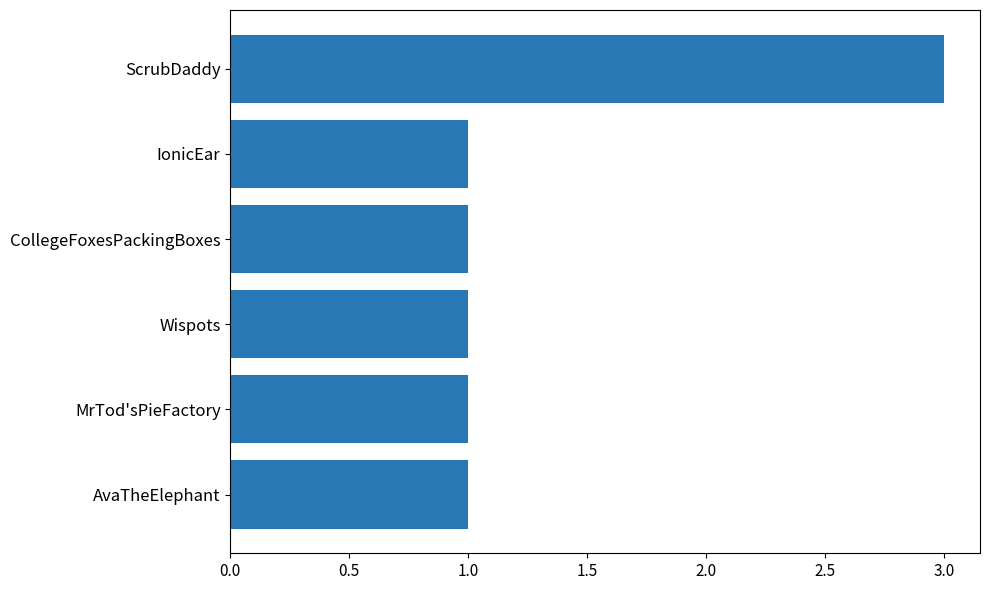

Reading bottom to top, list all the values displayed in this chart.

AvaTheElephant=1	MrTod'sPieFactory=1	Wispots=1	CollegeFoxesPackingBoxes=1	IonicEar=1	ScrubDaddy=3